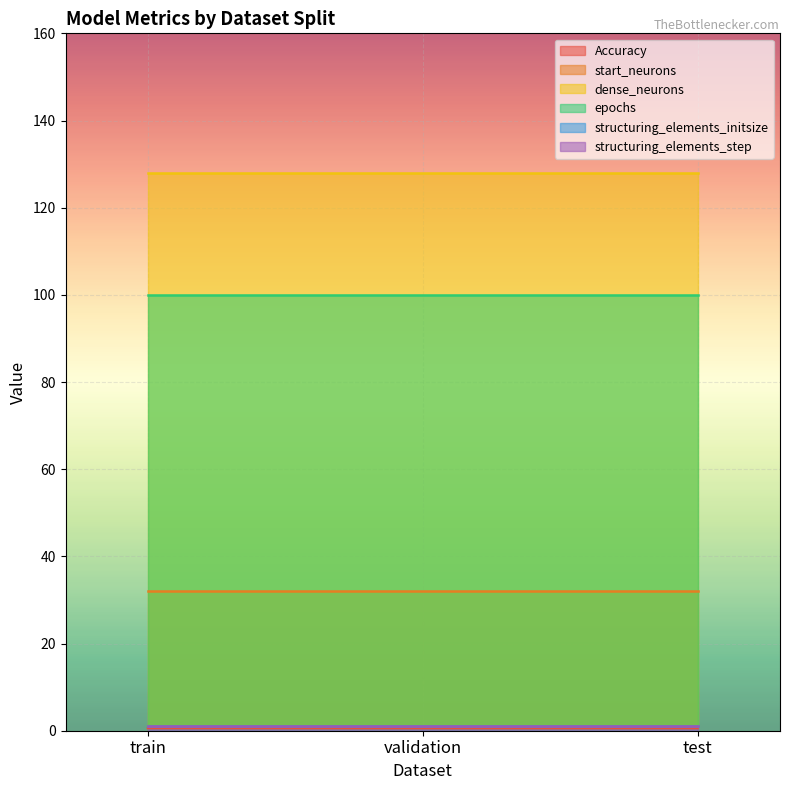

Does the chart display data point markers on the line(s)?

No